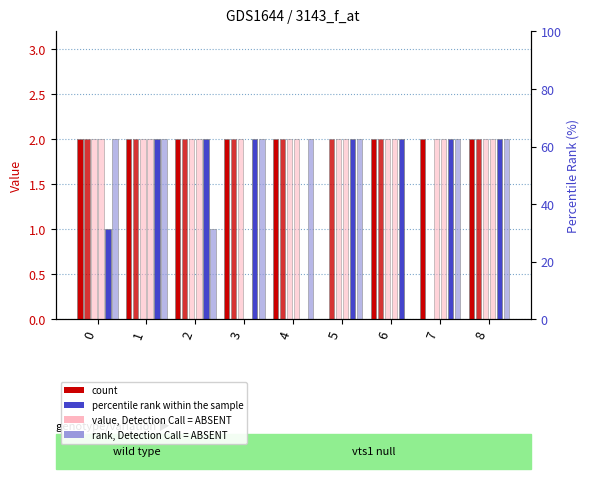

The col_7 series shows 1 at 6. True or false?

False